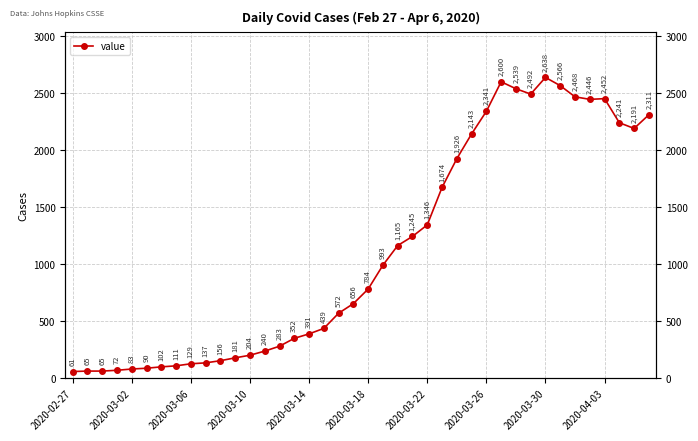

Which label corresponds to the smallest value in the chart?

2020-02-27